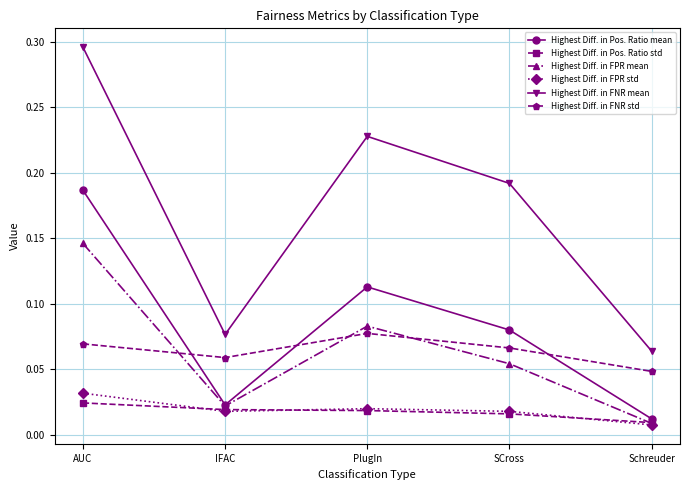

At which category does the chart reach its peak across all series?

AUC